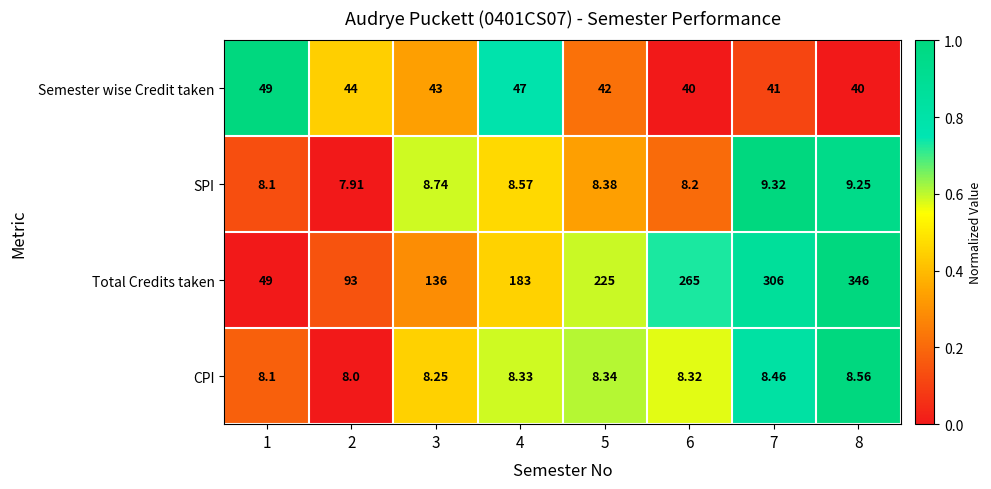

How many categories are shown in the chart?

8